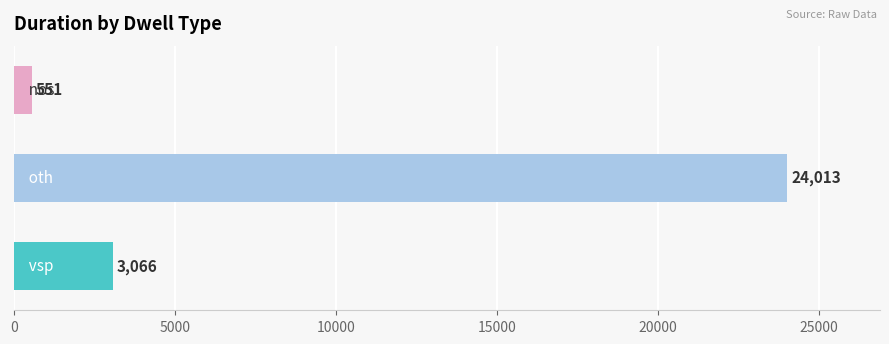

What is the average value?

9210